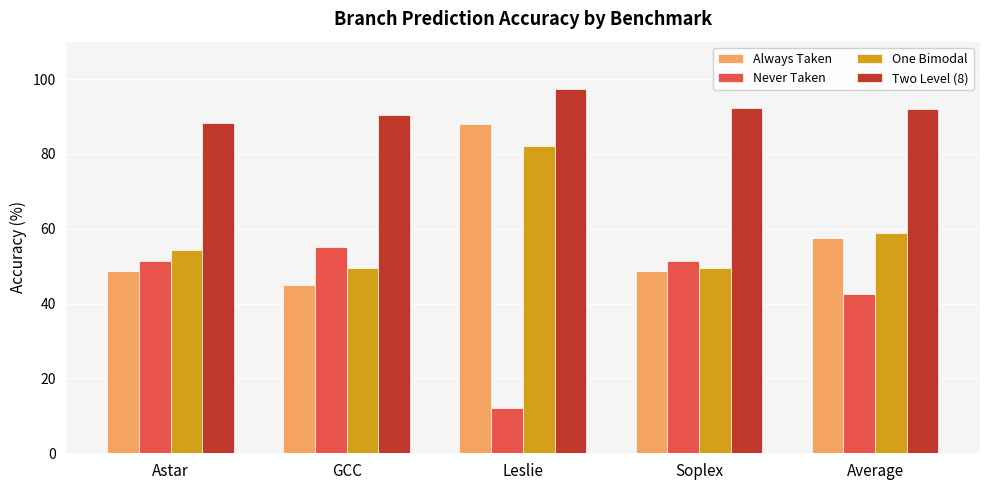

At which label is One Bimodal closest to 65?

Average